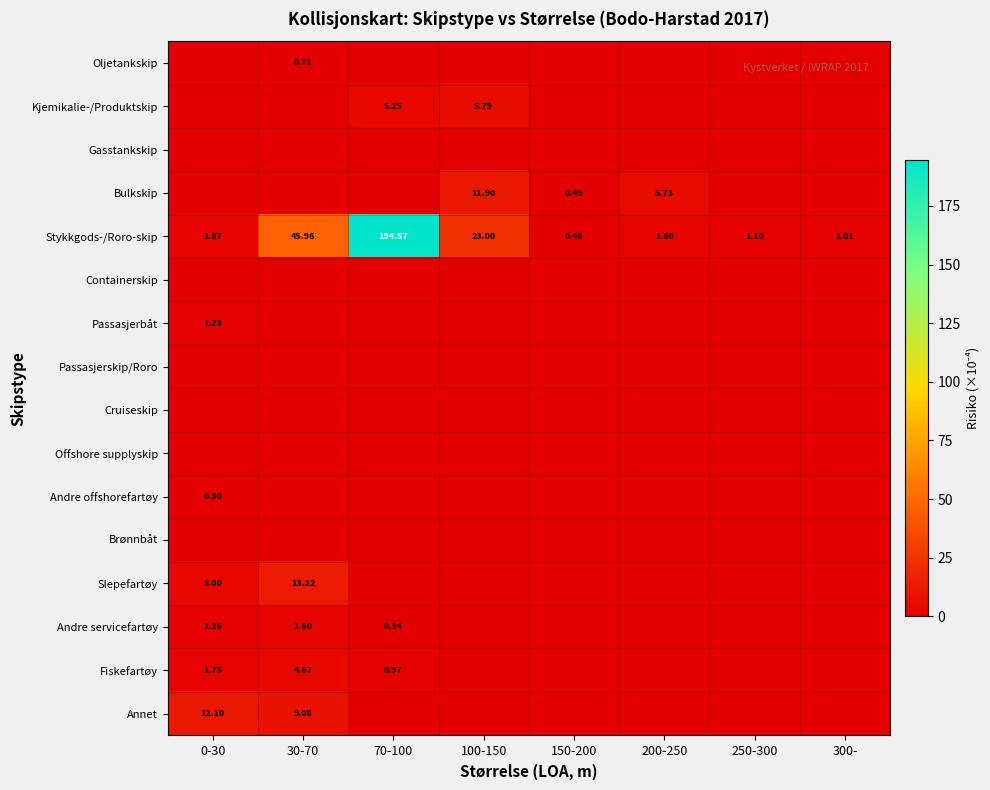

How many distinct data groups are displayed?

16